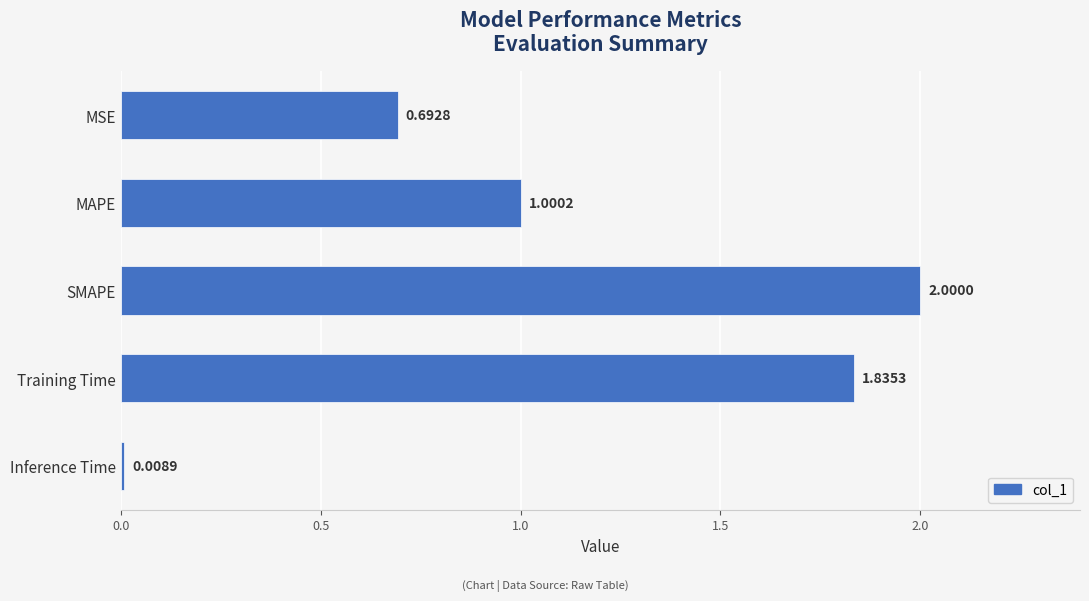

At which category does the chart reach its peak across all series?

SMAPE